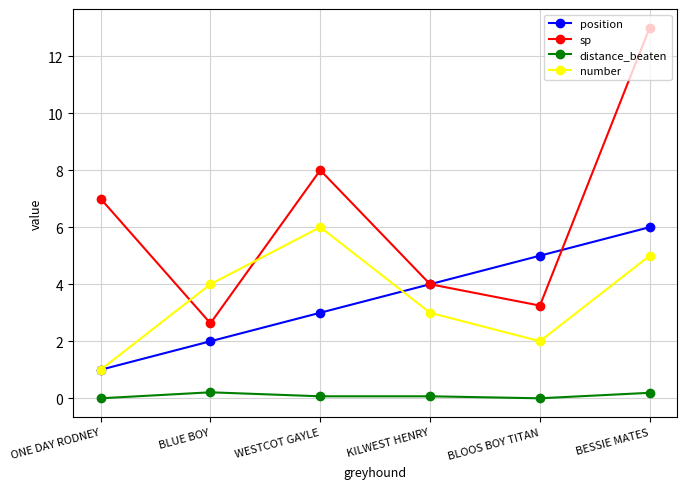

What value does the position series have at BLOOS BOY TITAN?

5.0